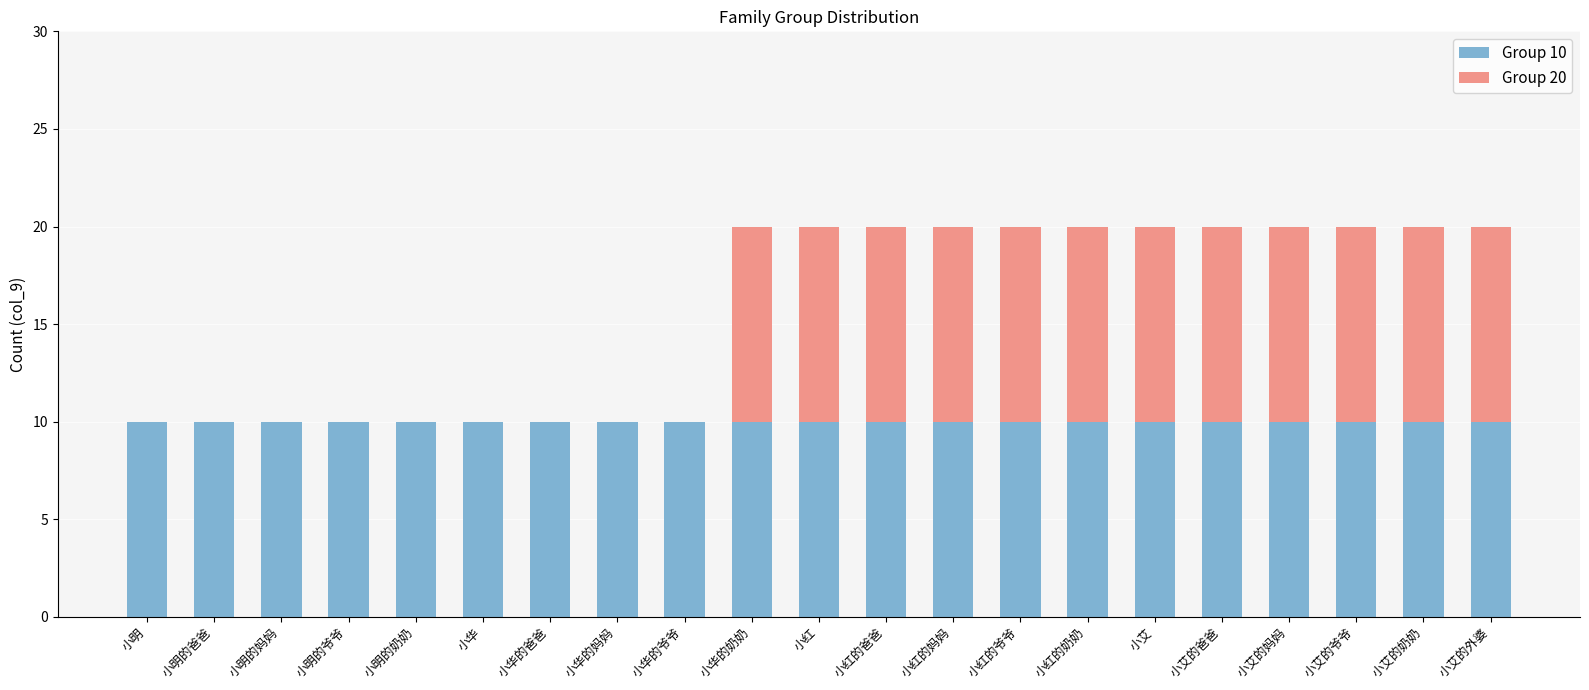

The Group 10 series shows 17 at 小红的妈妈. True or false?

False